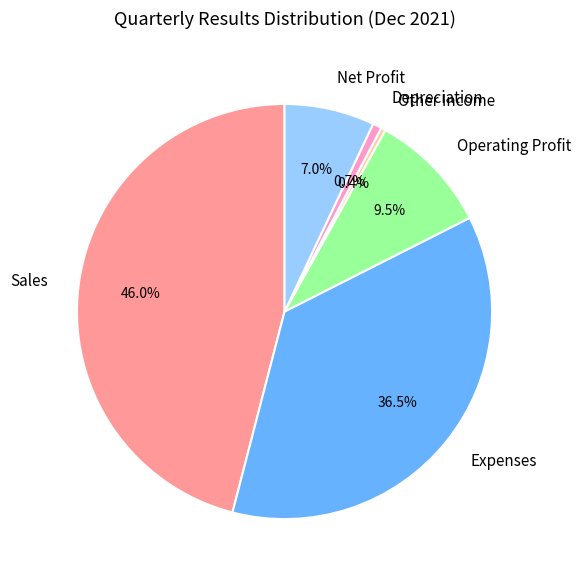

To the nearest percent, what percentage of the pie is Net Profit?

7%